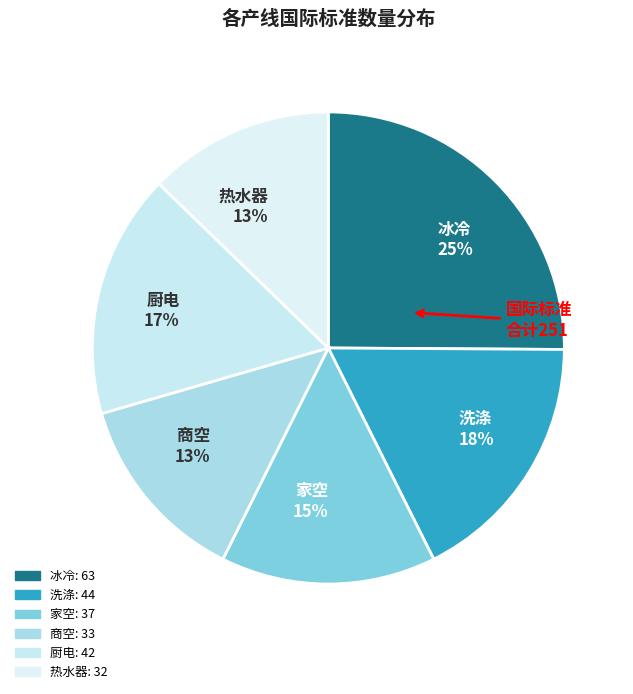

To the nearest percent, what is the average slice percentage?

17%